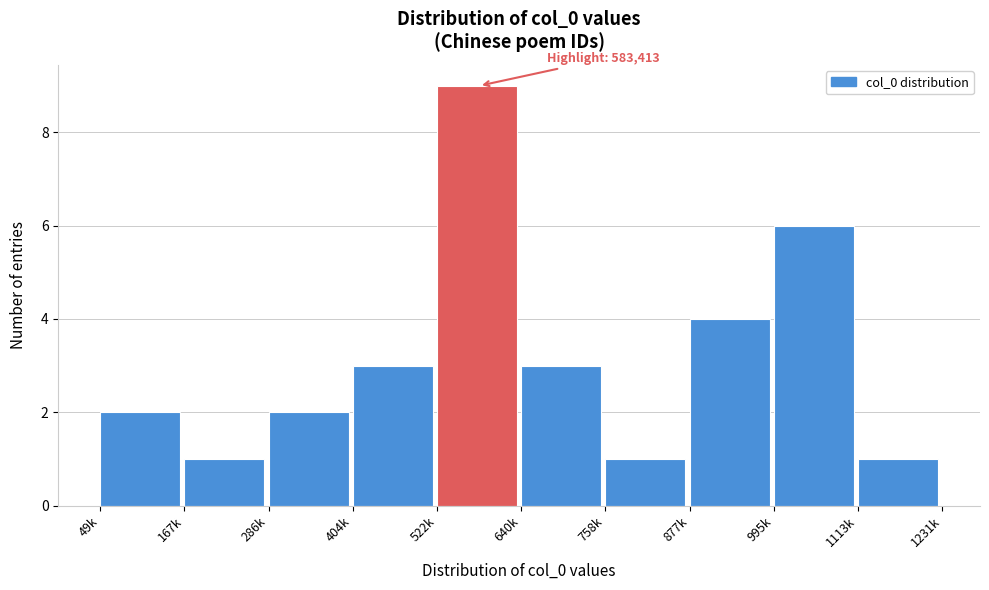

Reading left to right, transcribe all the data shown in this chart.

49k=2	167k=1	286k=2	404k=3	522k=9	640k=3	758k=1	877k=4	995k=6	1113k=1